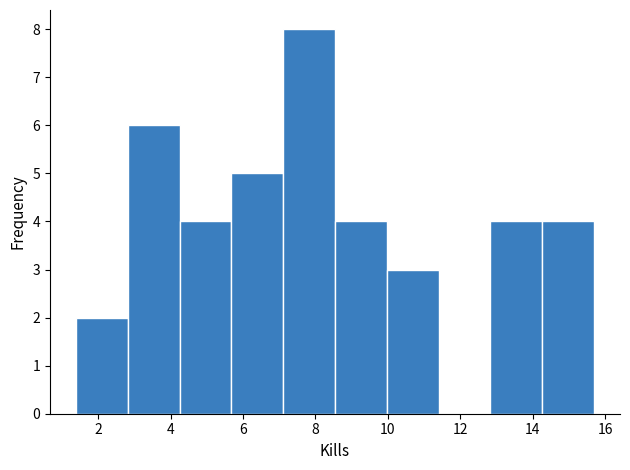

Reading left to right, transcribe this chart: for each bar, give the range it covers on the x-axis and its height. Neither the bar edges nor the heights are printed on the chart, so give them approximately, as read against the axes.

1.4 to 2.8: 2
2.8 to 4.2: 6
4.2 to 5.6: 4
5.6 to 7.2: 5
7.2 to 8.6: 8
8.6 to 10.0: 4
10.0 to 11.4: 3
11.4 to 12.8: 0
12.8 to 14.2: 4
14.2 to 15.6: 4